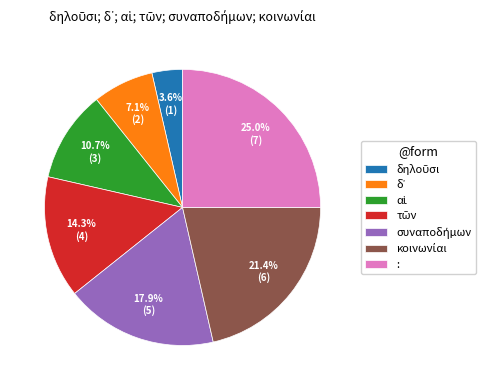

Is there any slice that represents more than half of the pie?

No